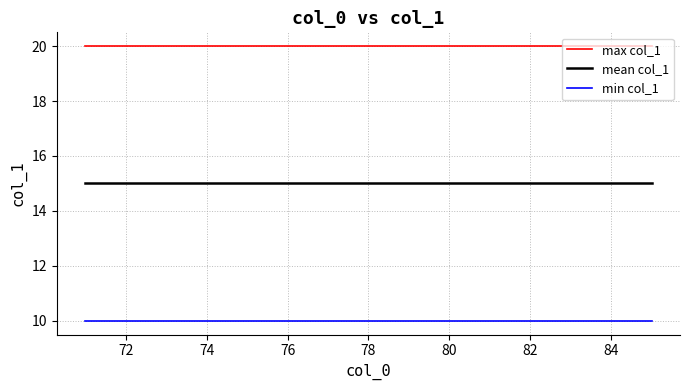

How many lines are shown in the chart?

3